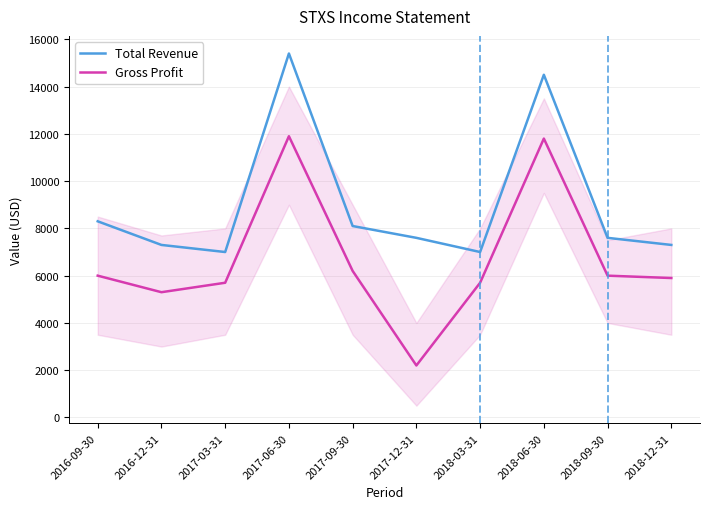

What is the spread (max minus min) of values at 2018-12-31?

1400